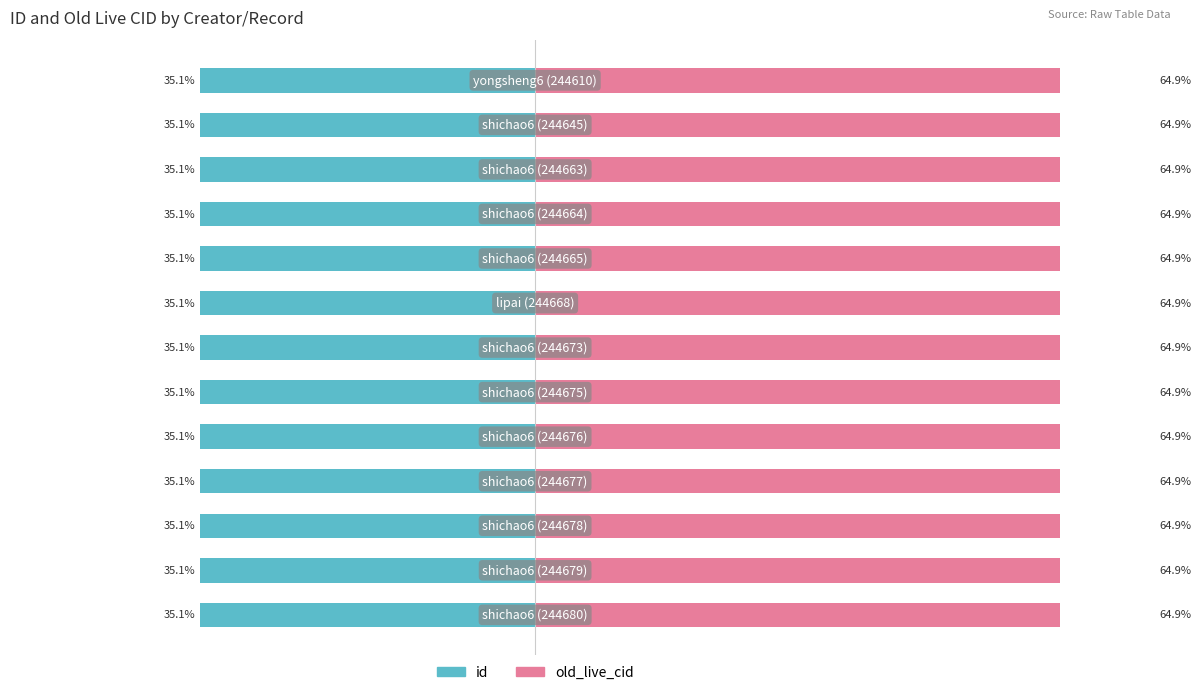

How many data points does each series have?

13